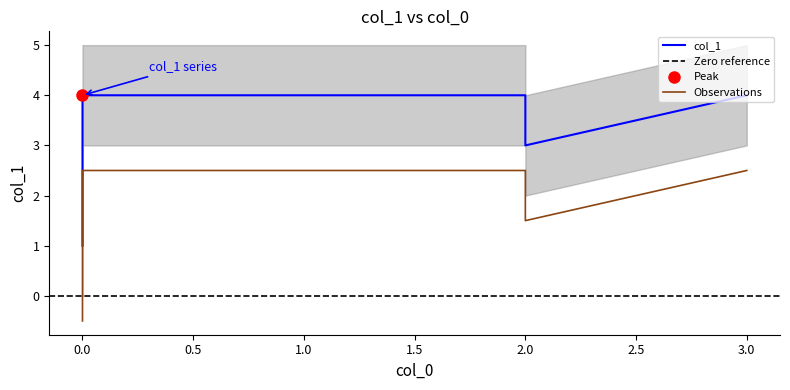

What is the average value?

3